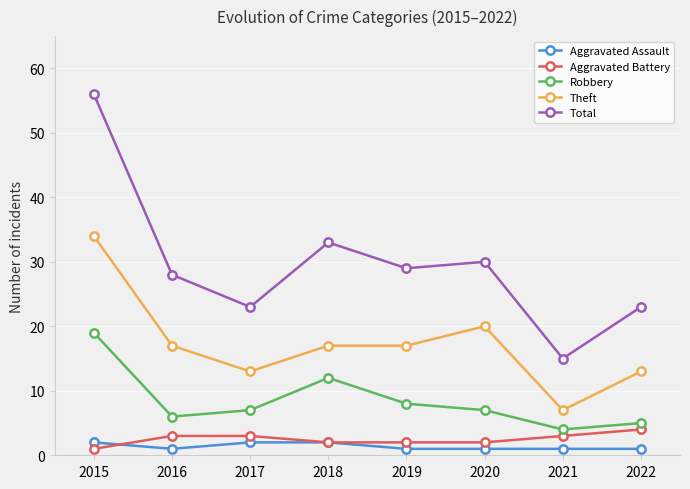

True or false: Total has a value of 13 at 2016.

False